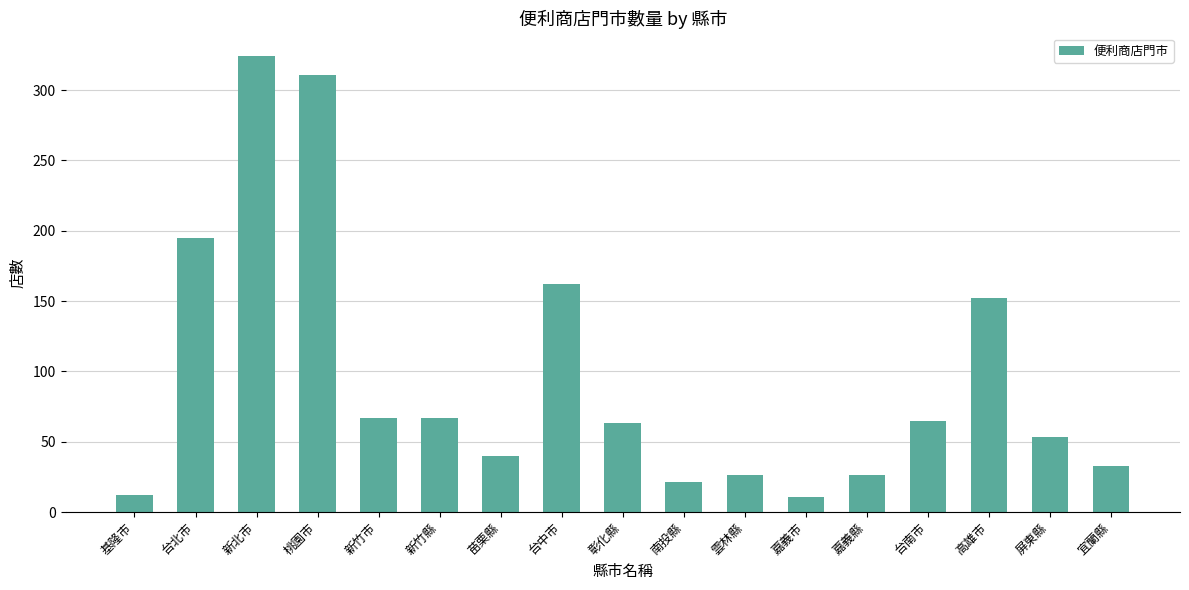

The value at 新竹縣 is 67. True or false?

True